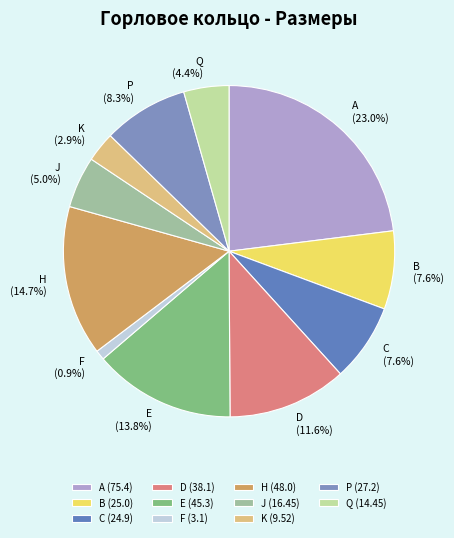

True or false: J accounts for 5% of the total.

True